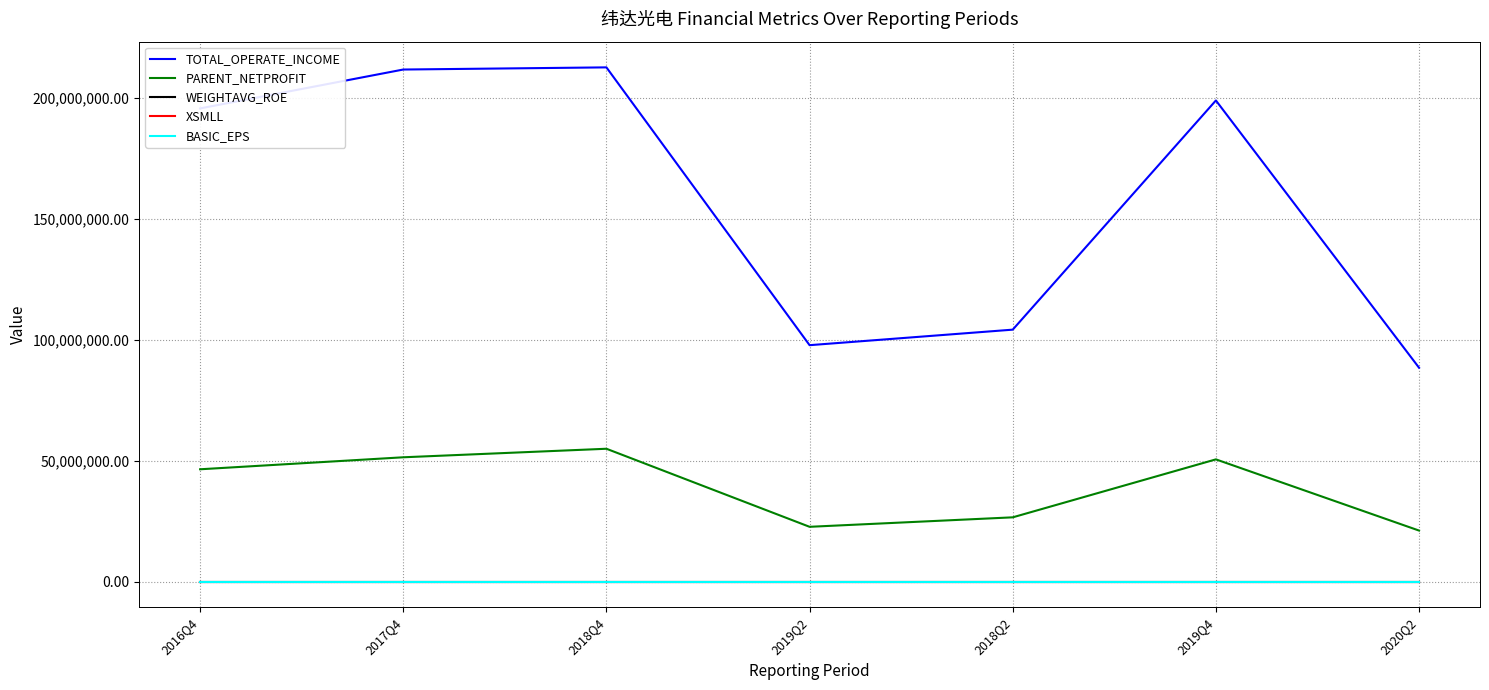

Which series has the largest total across all categories?

TOTAL_OPERATE_INCOME